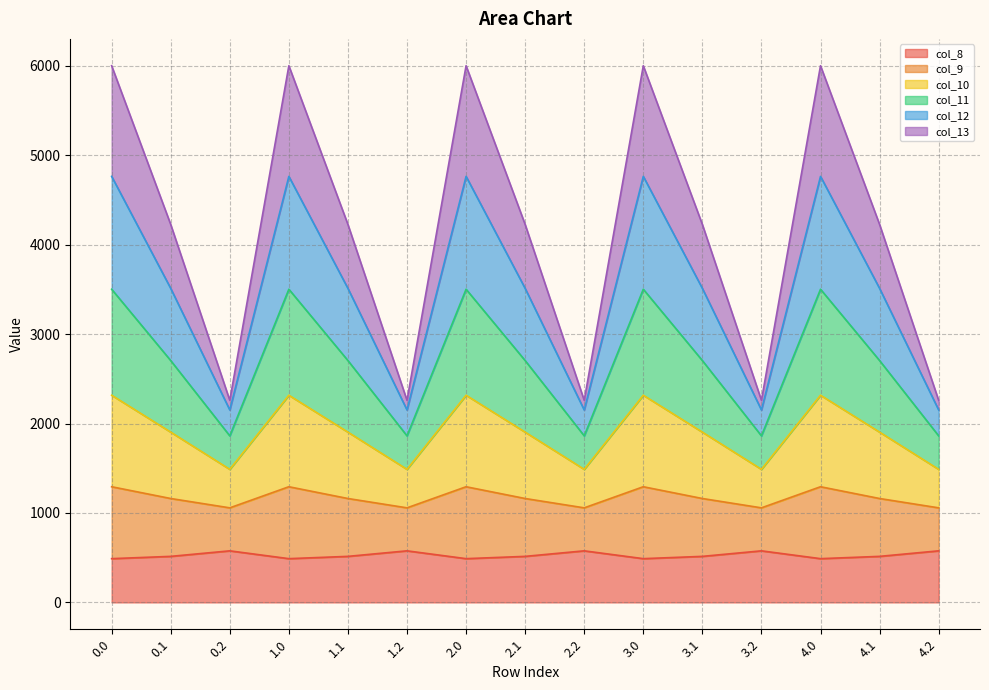

Does the chart display data point markers on the line(s)?

No